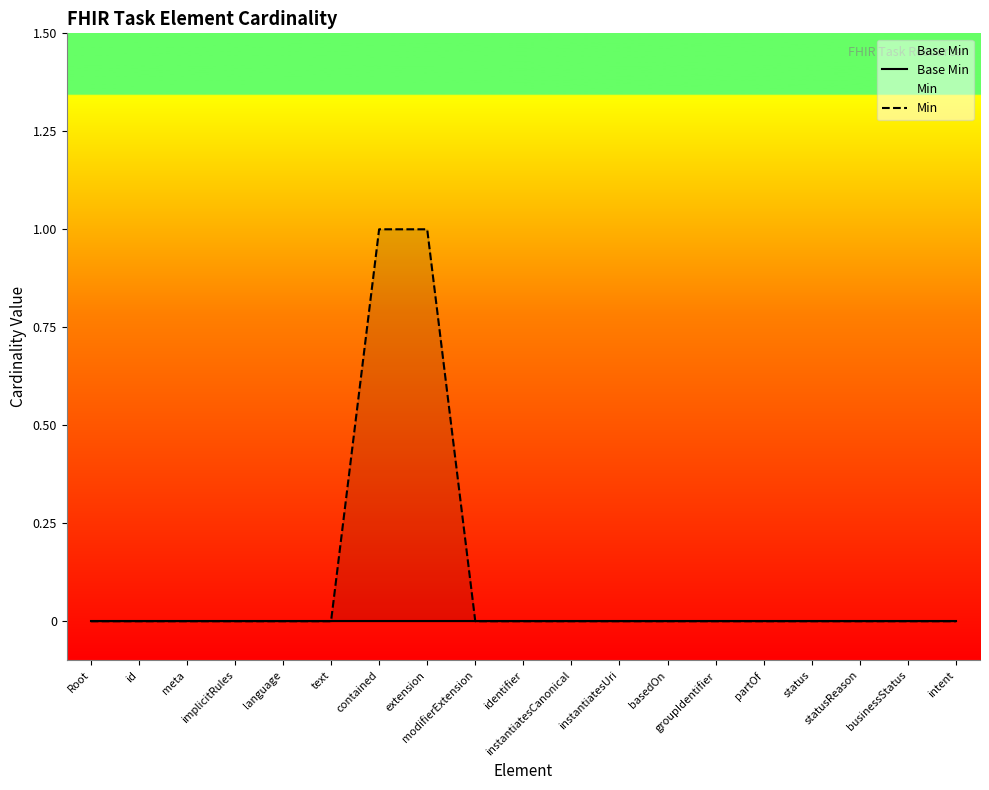

Is the value of Min at language greater than the value of Base Min at meta?

No